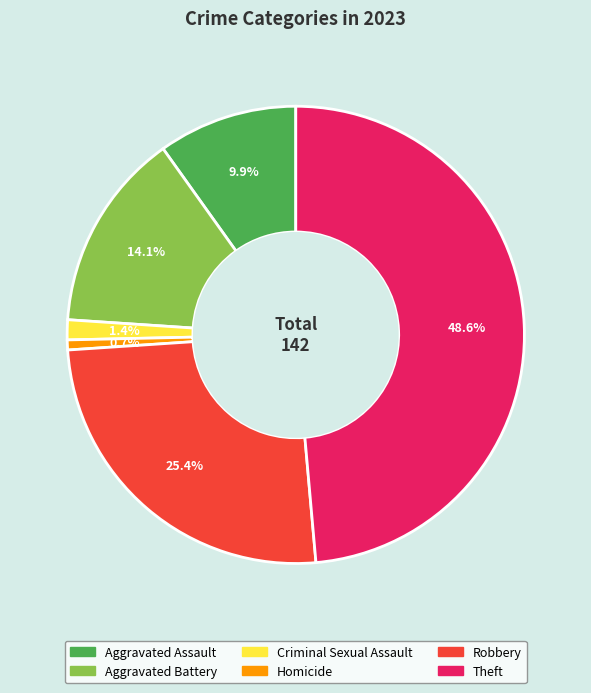

Is there any slice that represents more than half of the pie?

No